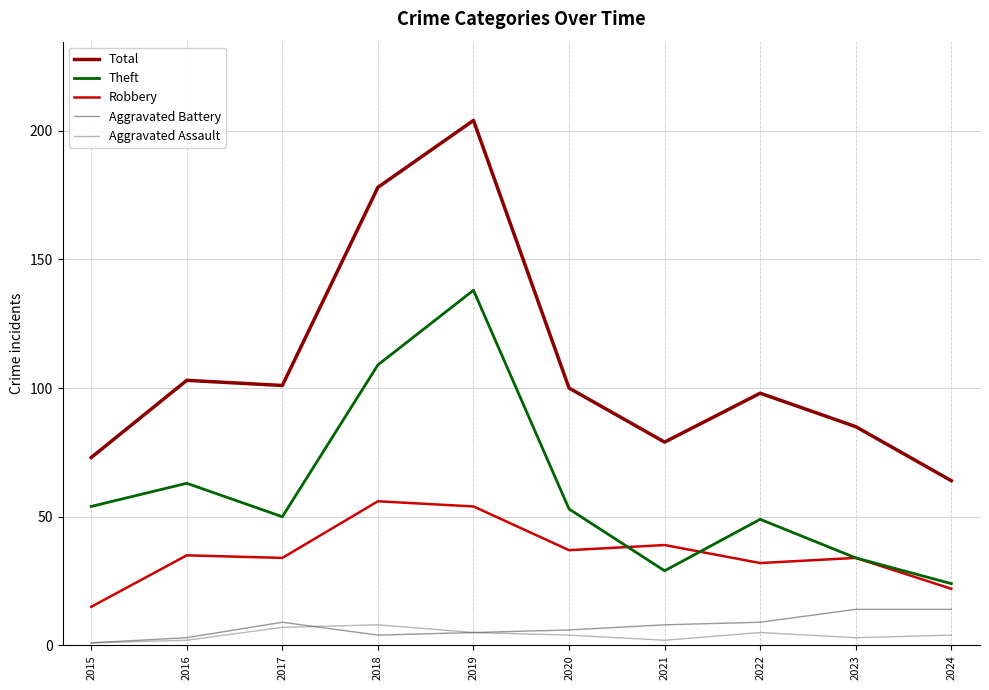

Which series has the largest total across all categories?

Total